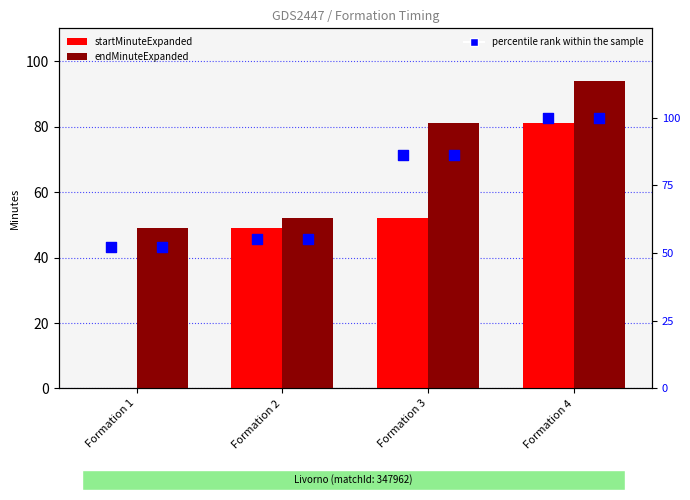

Which series has the widest spread of Y values?

startMinuteExpanded